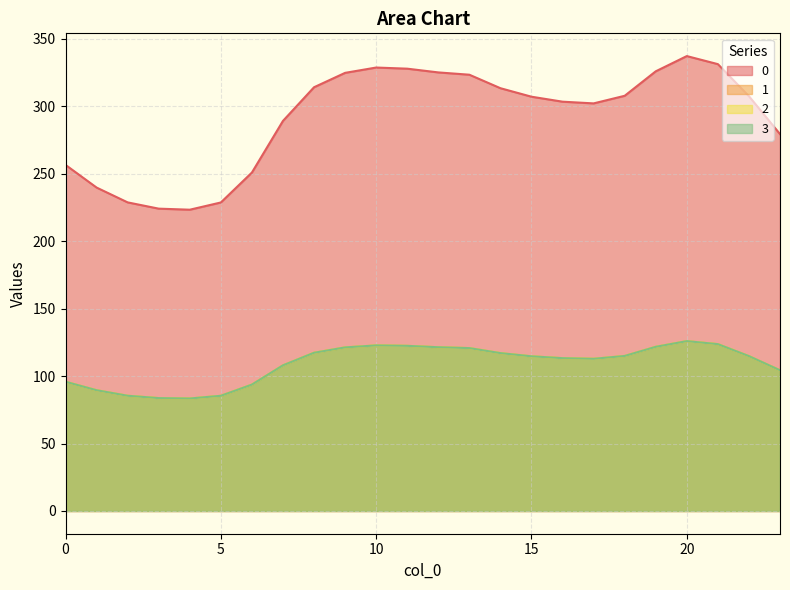

What are all the series names shown in the legend?

0, 1, 2, 3